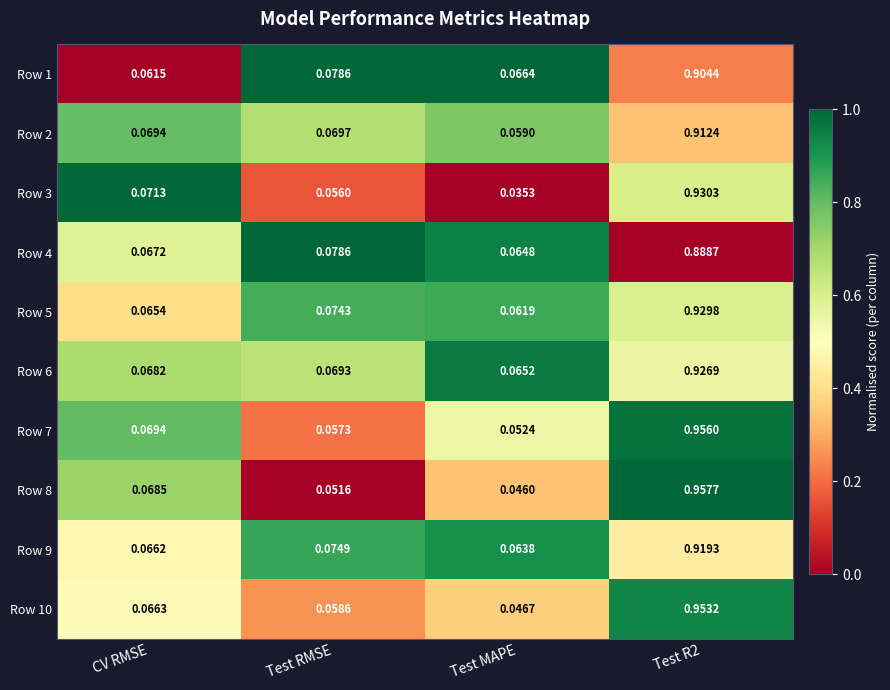

Is the value of Row 5 at Test R2 greater than the value of Row 7 at Test R2?

No